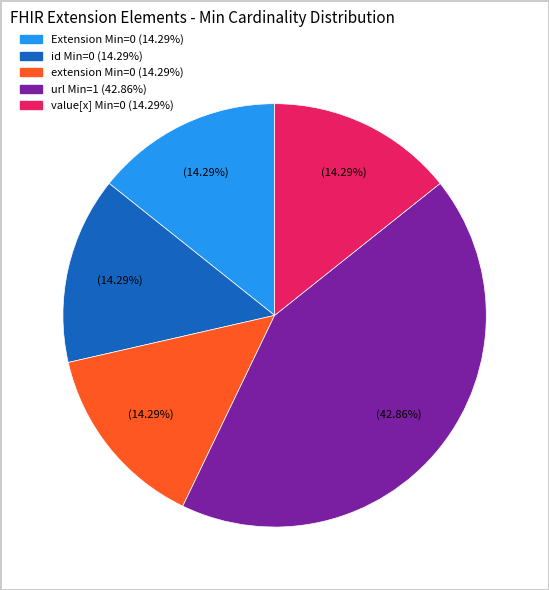

Does any single category account for the majority?

No